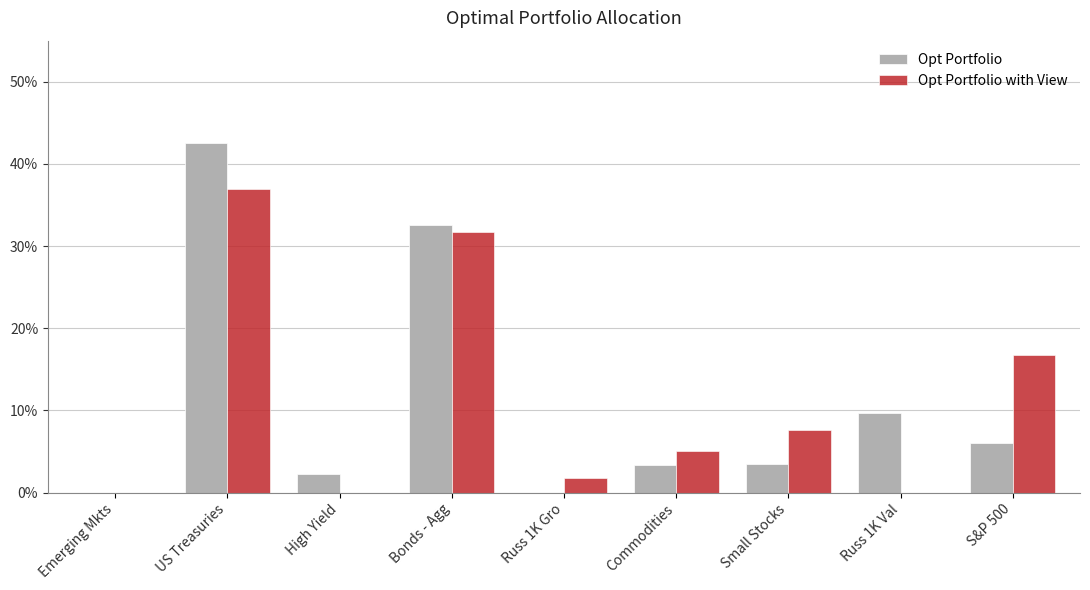

Between Small Stocks and Russ 1K Val, which series saw the biggest shift?

Opt Portfolio with View